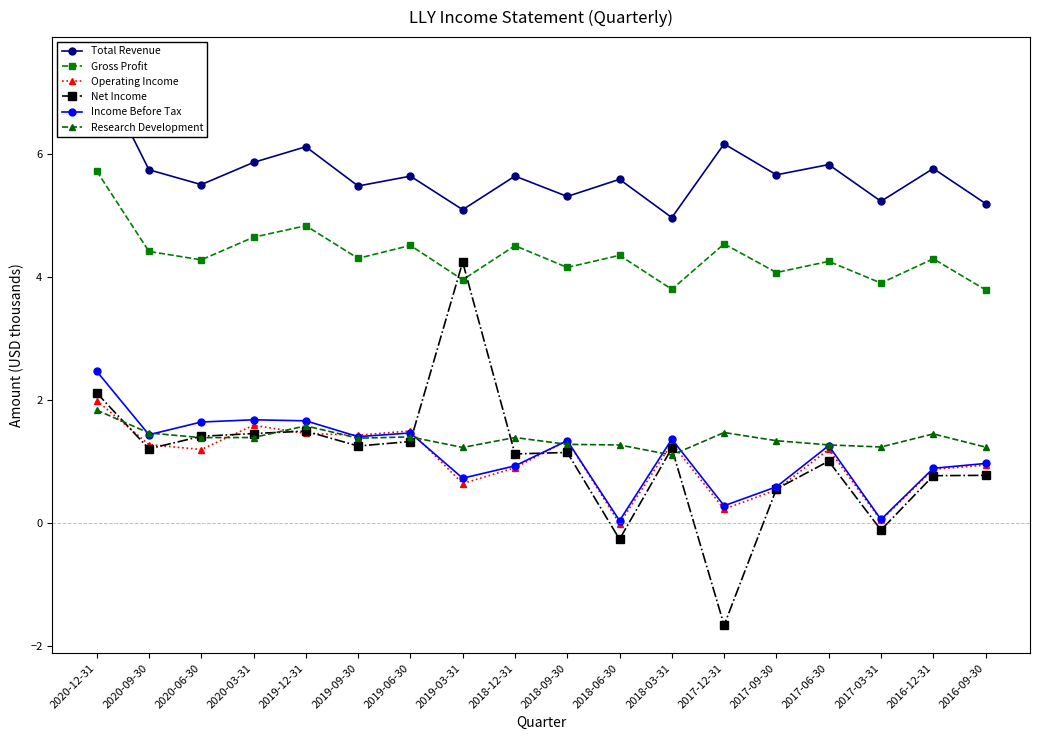

True or false: Total Revenue has a value of 7.9 at 2020-03-31.

False